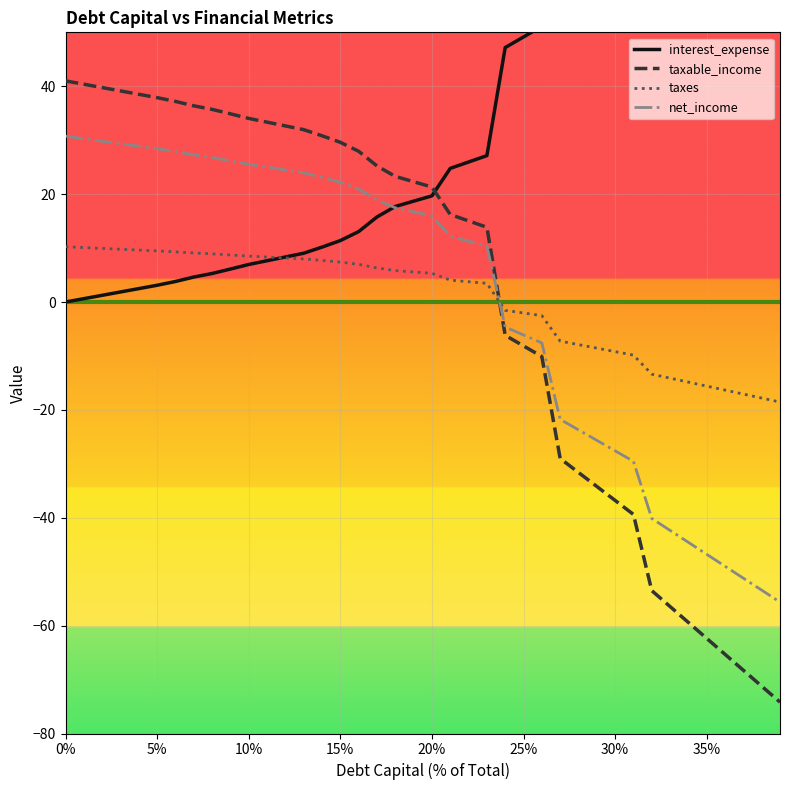

How many data points in taxes are above 5?

21